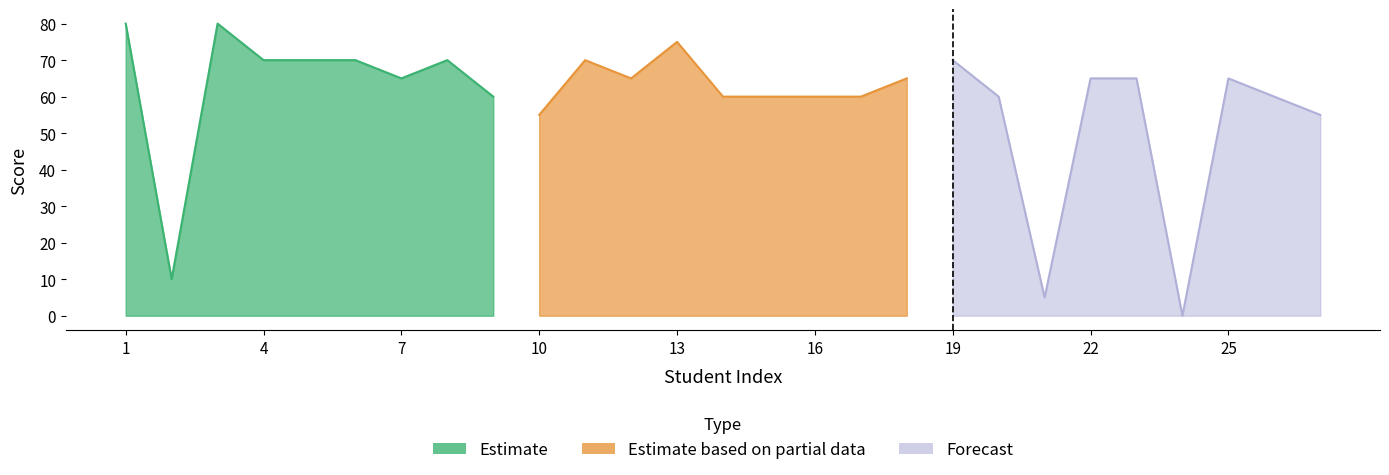

Which series has the largest total across all categories?

Estimate